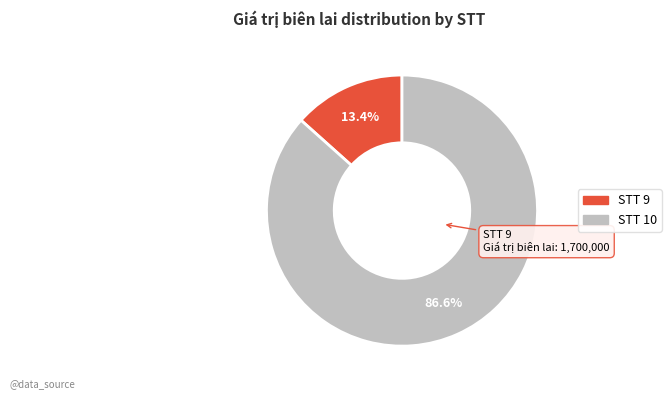

Is there a majority slice in this chart?

Yes